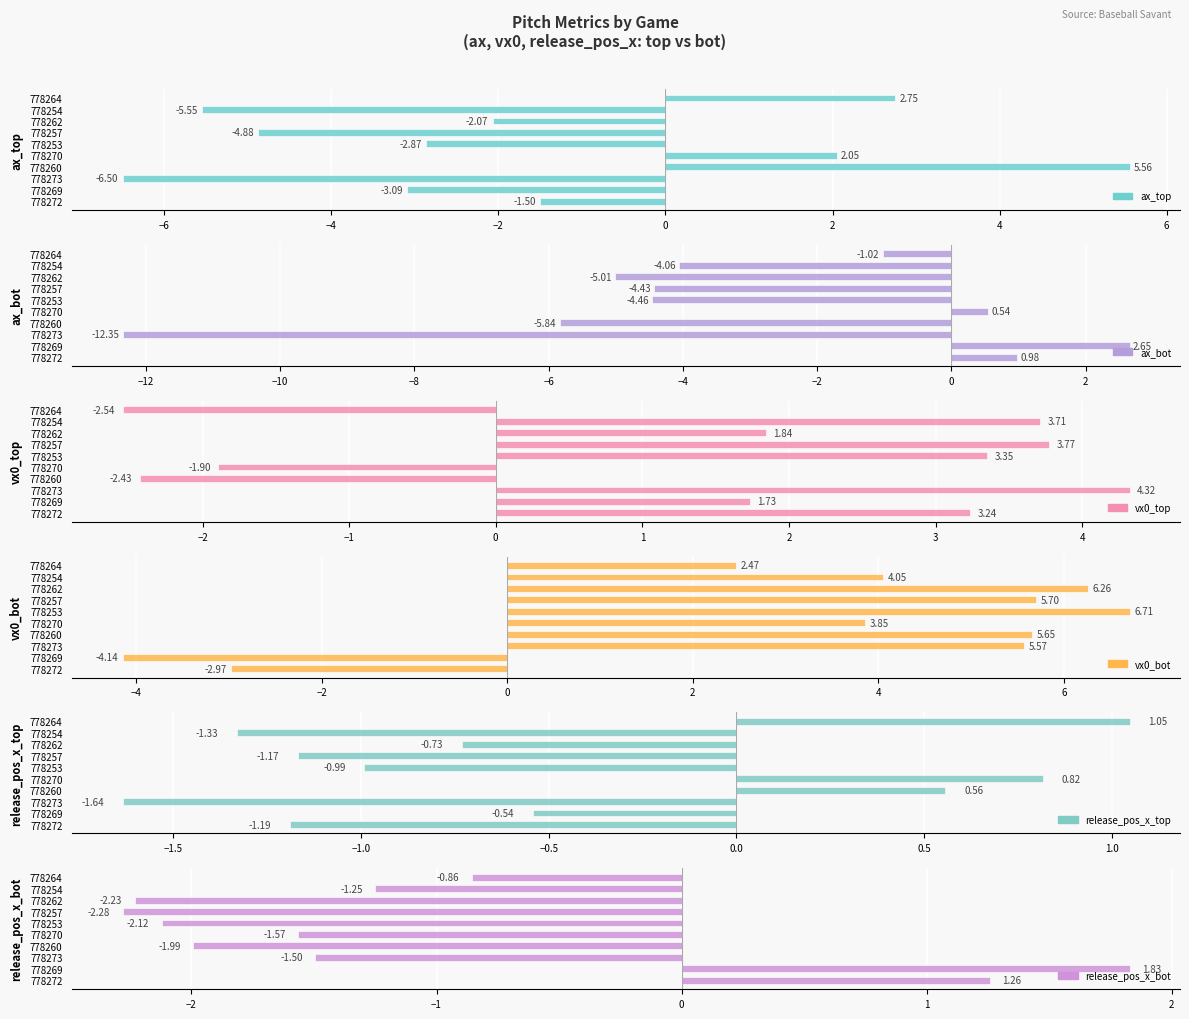

The ax_top series shows -4.9 at 778257. True or false?

True